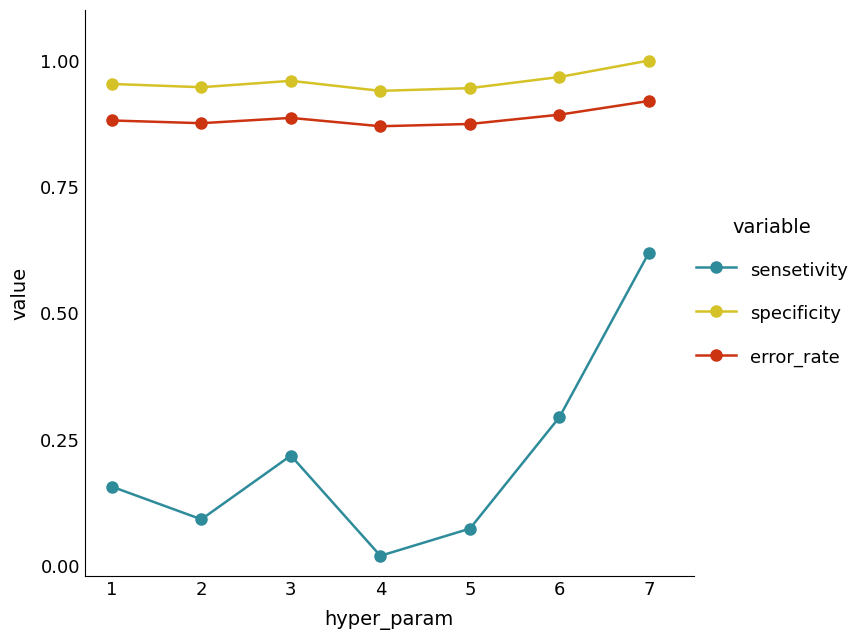

In sensetivity, how many points are lower than both neighbors (excluding endpoints)?

2